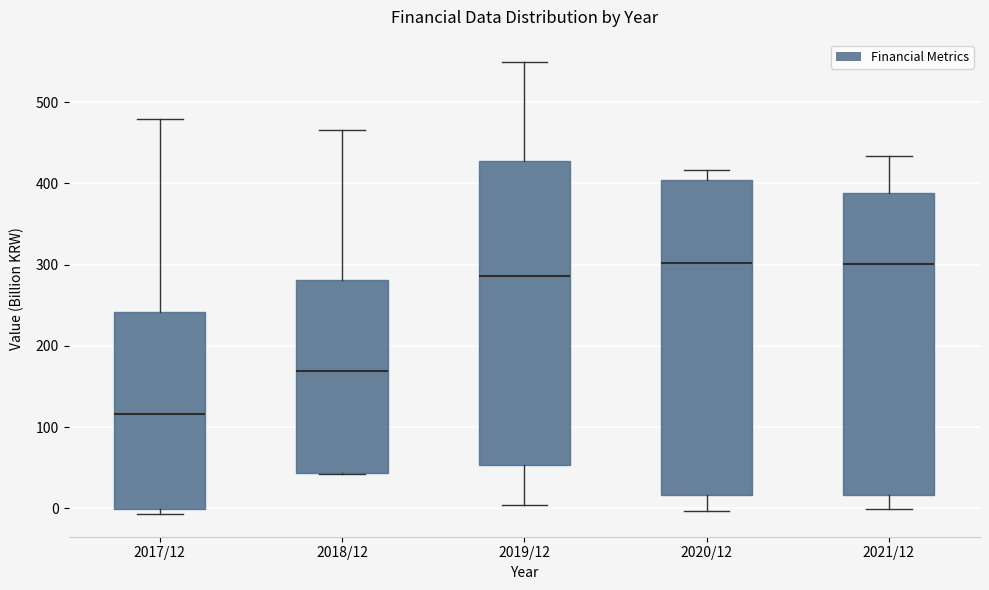

Where is the lower edge of the box for 2018/12 on the y-axis? The values are not printed on the chart, so give them approximately, as read against the axis.

40